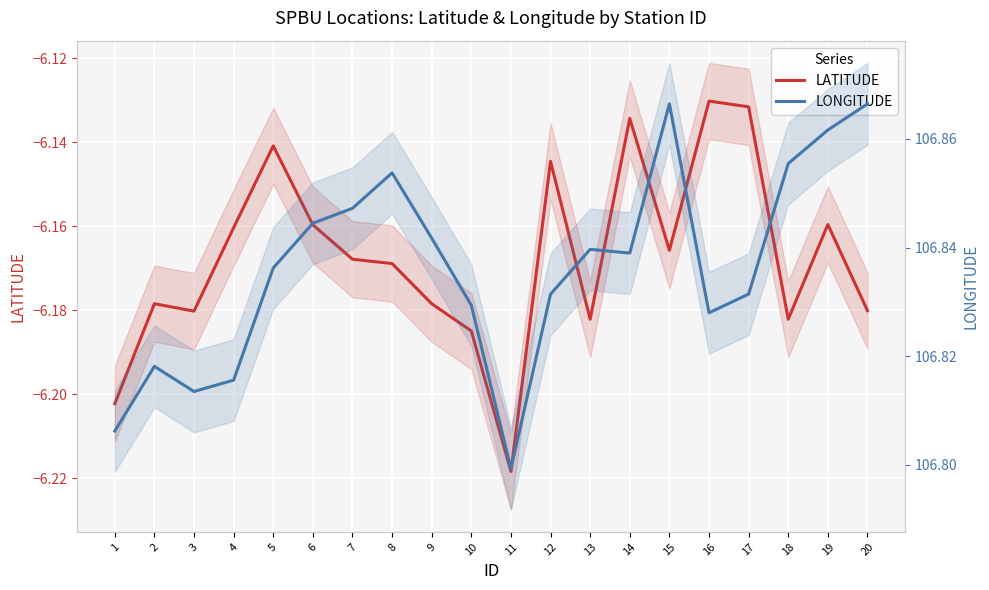

True or false: LONGITUDE has more than 2 points higher than both neighbors.

True